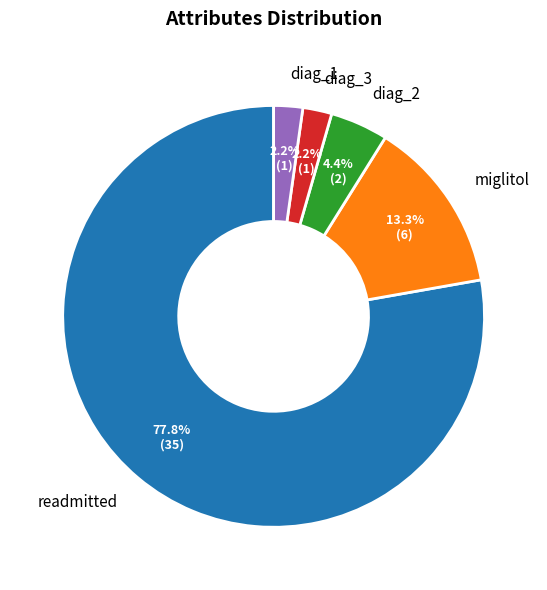

To the nearest percent, what is the difference between the diag_2 and readmitted slice percentages?

73%